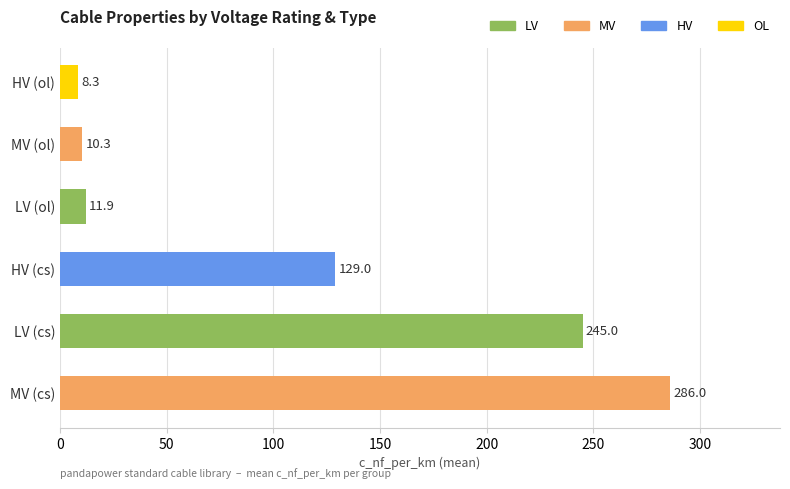

What value does the data have at LV (ol)?

11.9